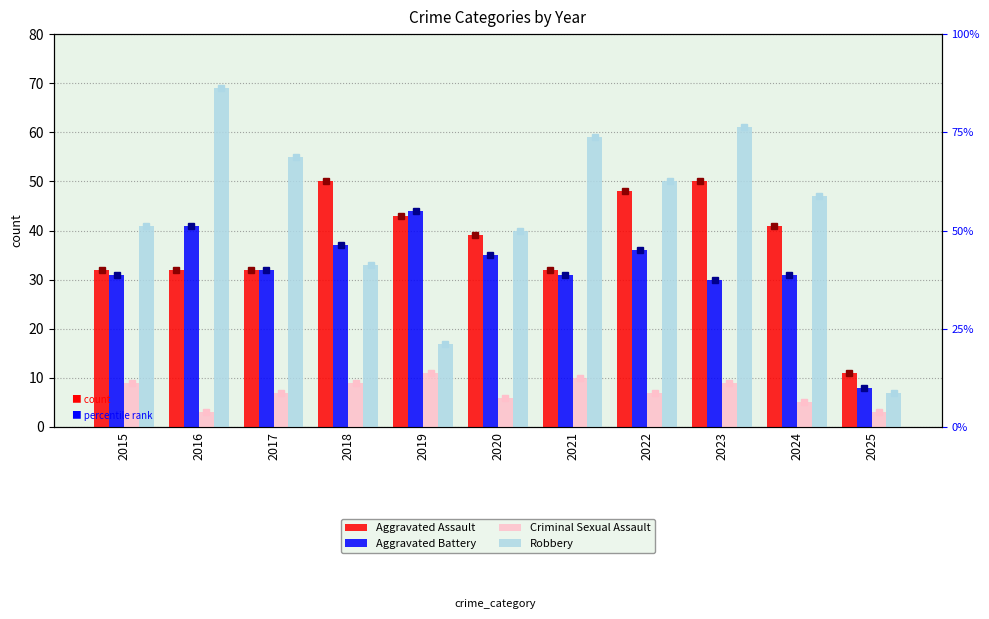

What is the difference between the Aggravated Battery values at 2023 and 2022?

6